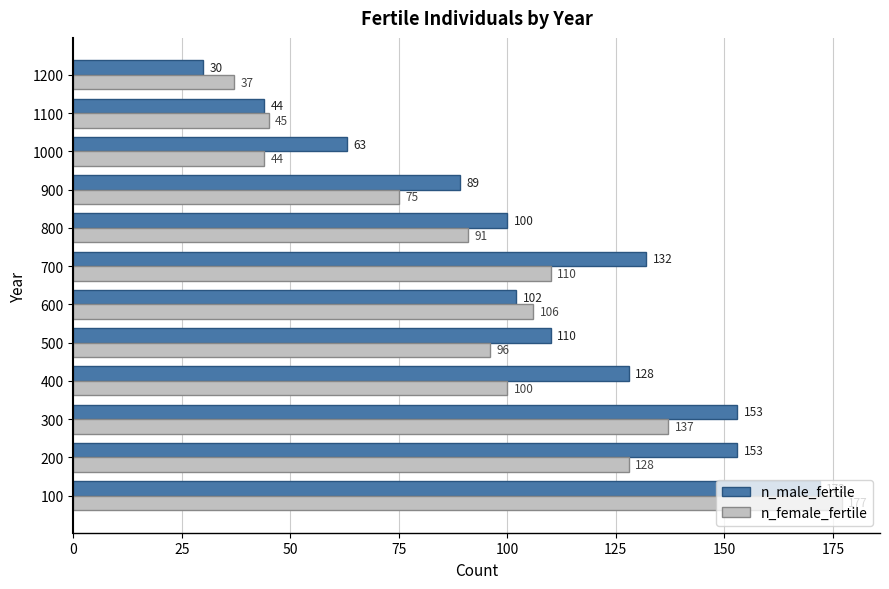

What are all the series names shown in the legend?

n_male_fertile, n_female_fertile